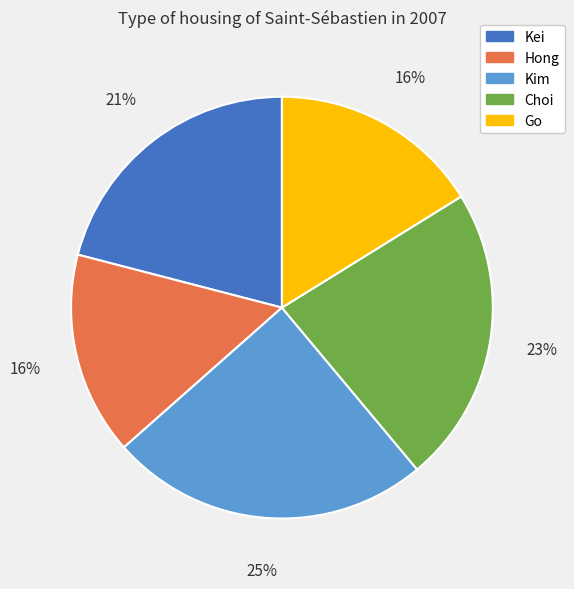

The Go slice represents 16% of the pie. True or false?

True